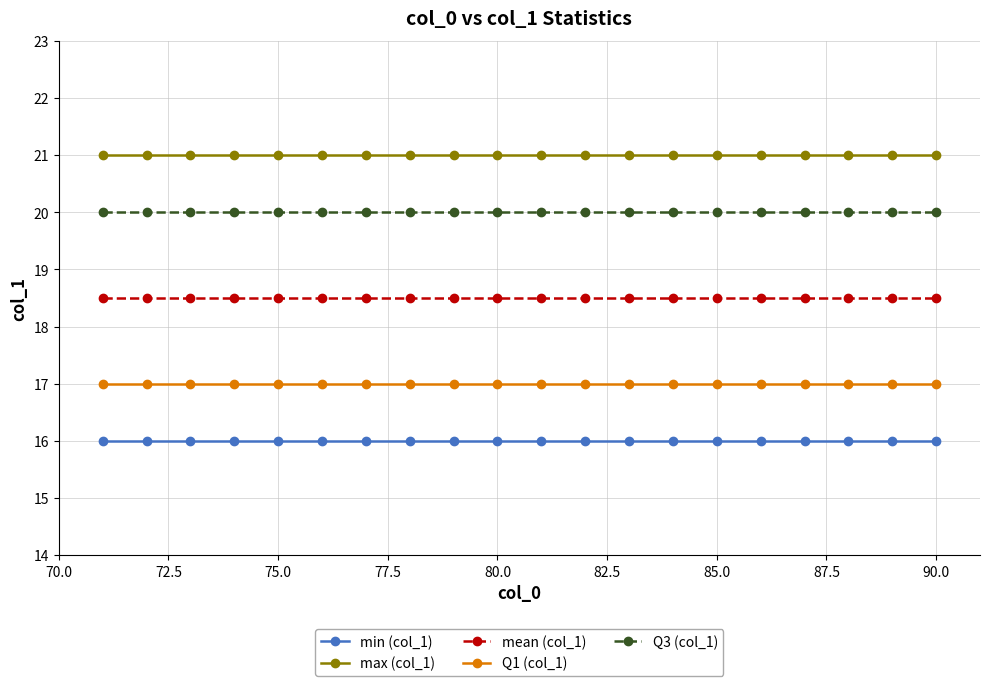

What is the sum of all max (col_1) values?

420.0